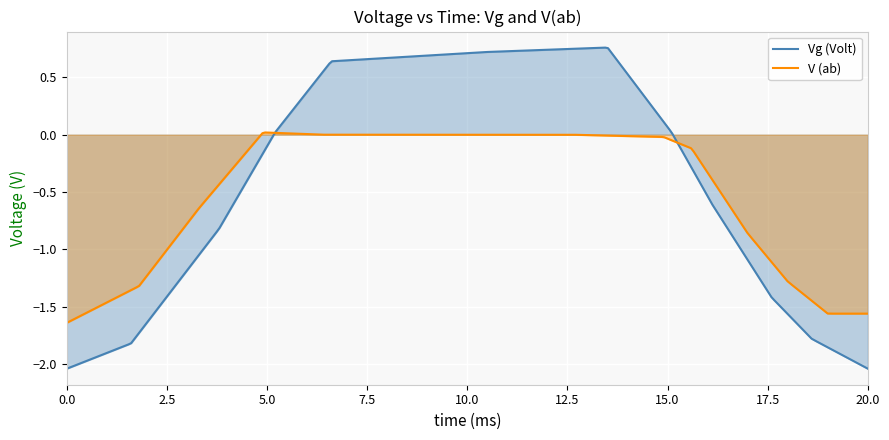

Which series has the largest range (max minus min)?

Vg (Volt)